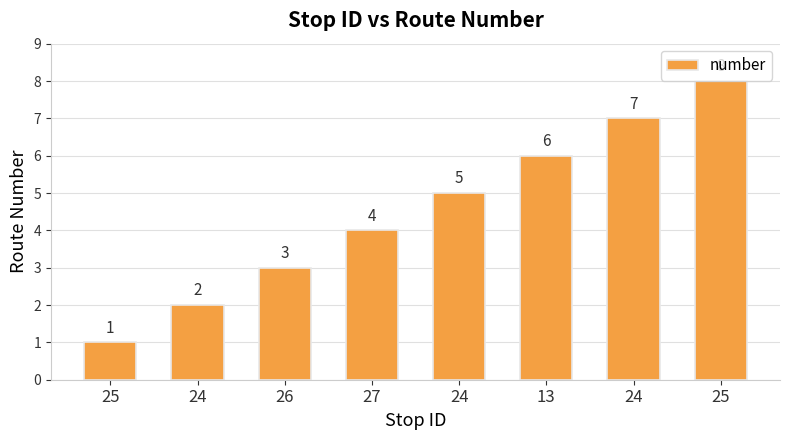

Count the number of data series in this chart.

1